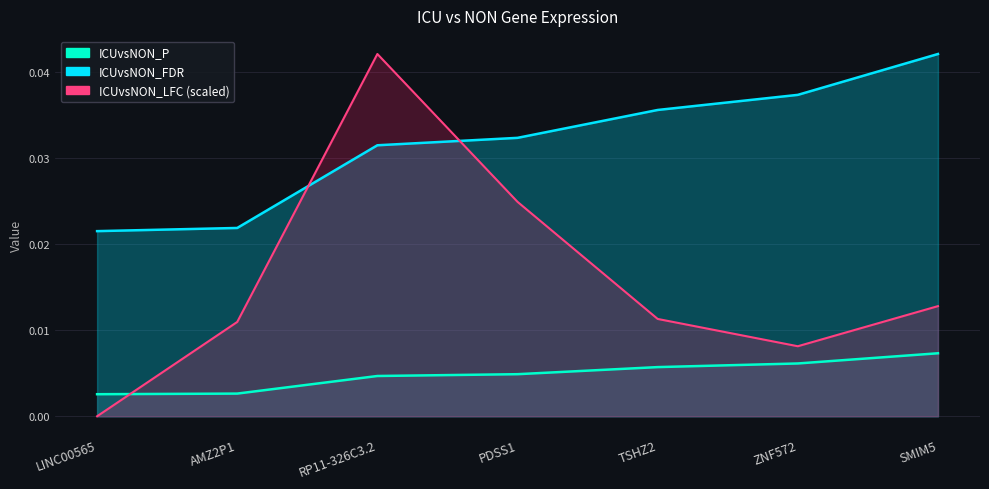

The ICUvsNON_FDR series shows 0.0 at PDSS1. True or false?

False